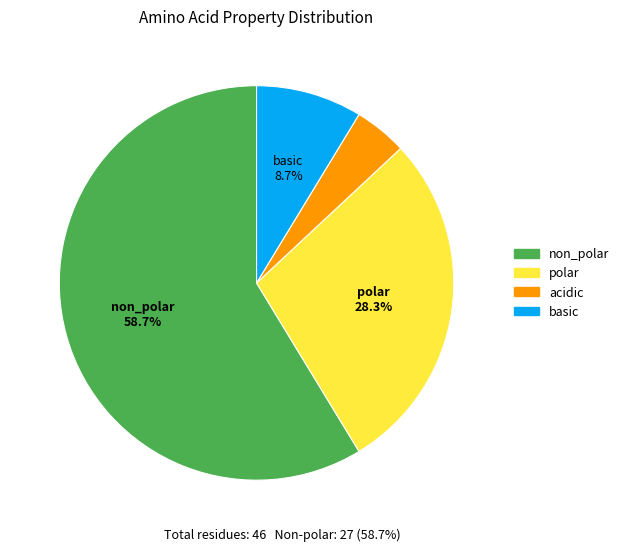

Do polar and acidic together represent more than half of the pie?

No